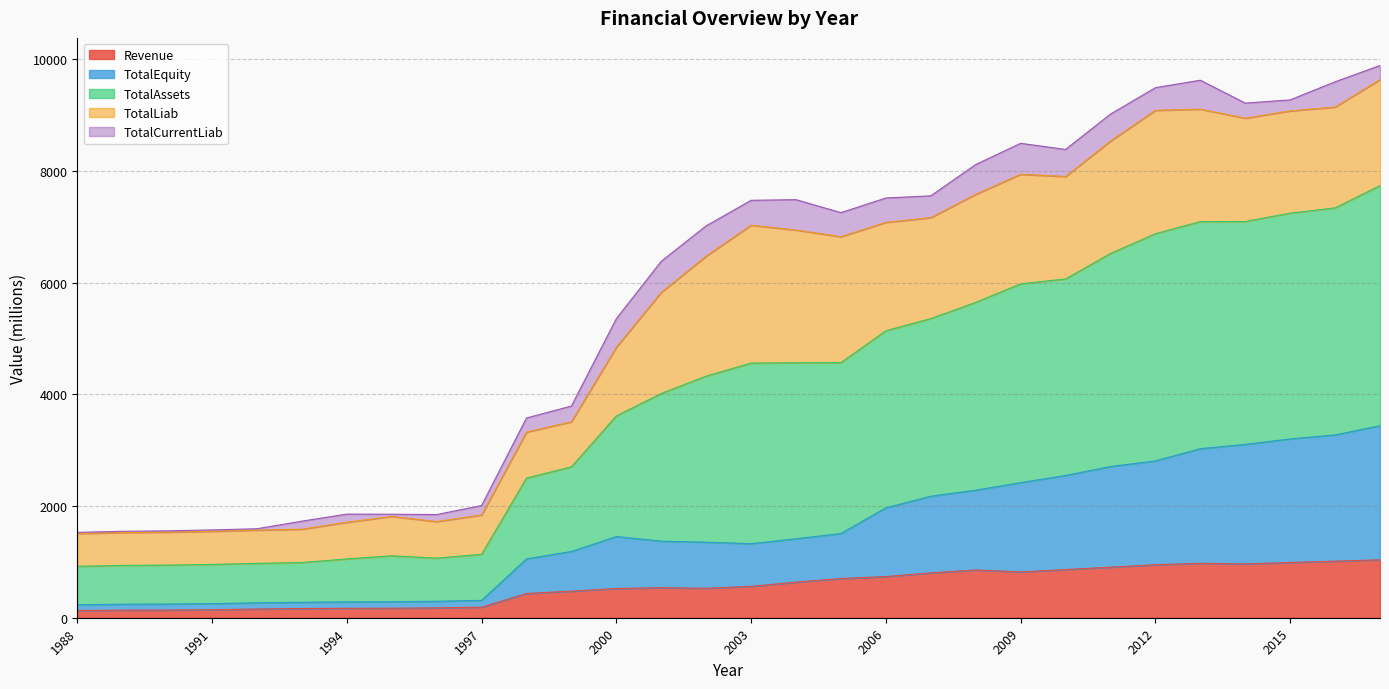

True or false: TotalEquity has a value of 4013.2 at 2010.

False